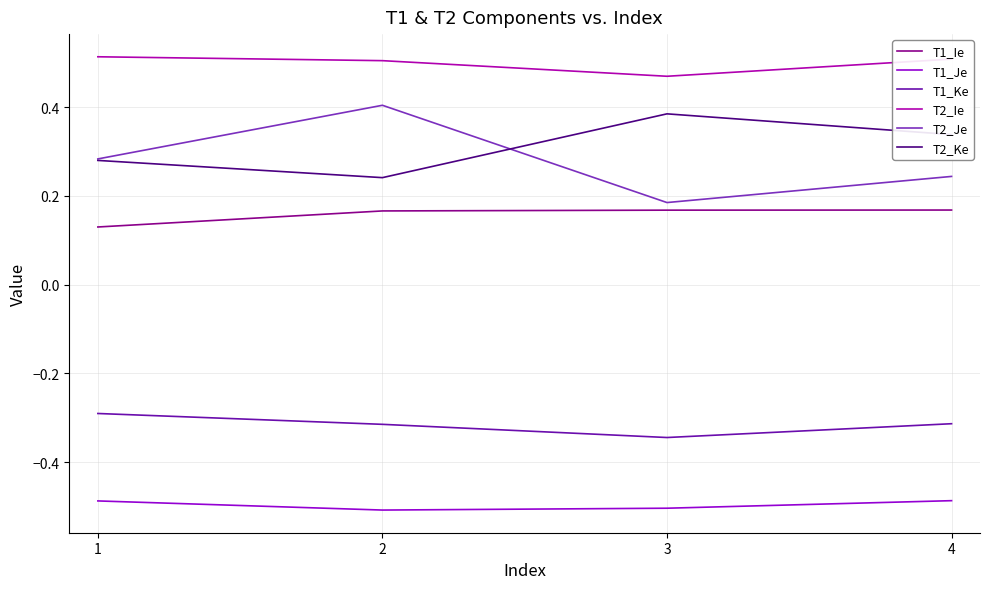

True or false: T1_Je and T1_Ke cross at least once.

False